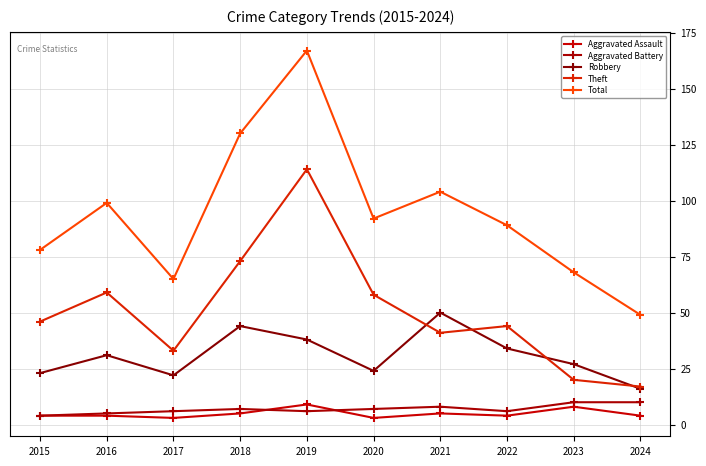

Where is the first local maximum for Robbery?

2016